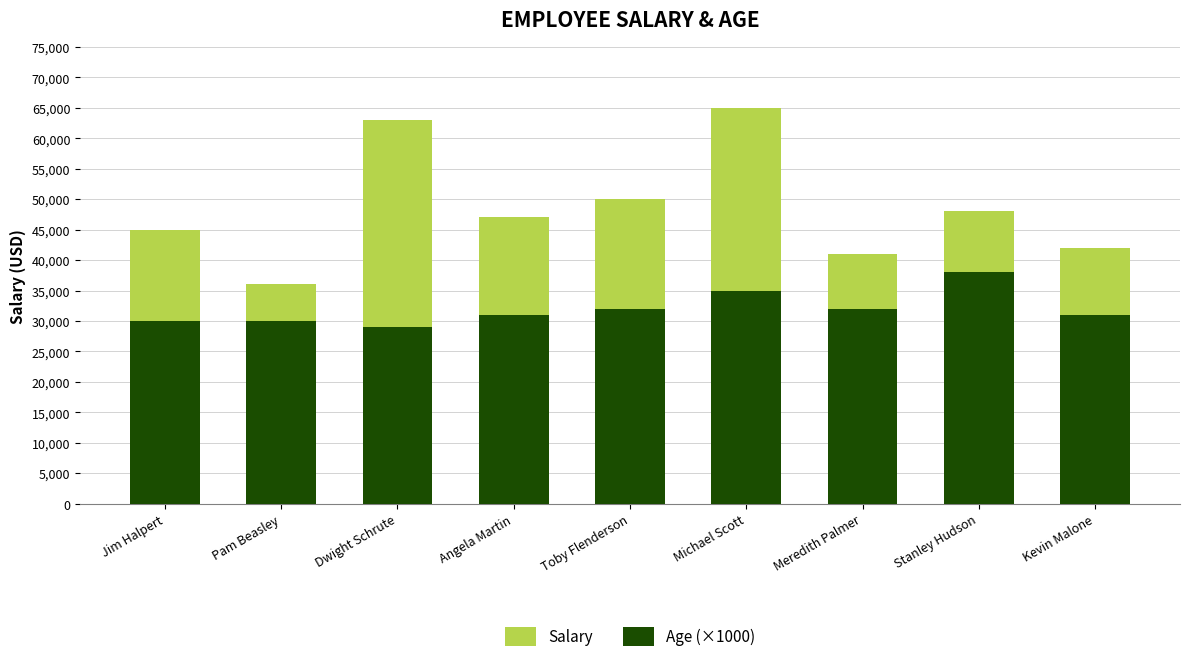

Rank the categories by Age (×1000) value from highest to lowest.

Stanley Hudson, Michael Scott, Toby Flenderson, Meredith Palmer, Angela Martin, Kevin Malone, Jim Halpert, Pam Beasley, Dwight Schrute